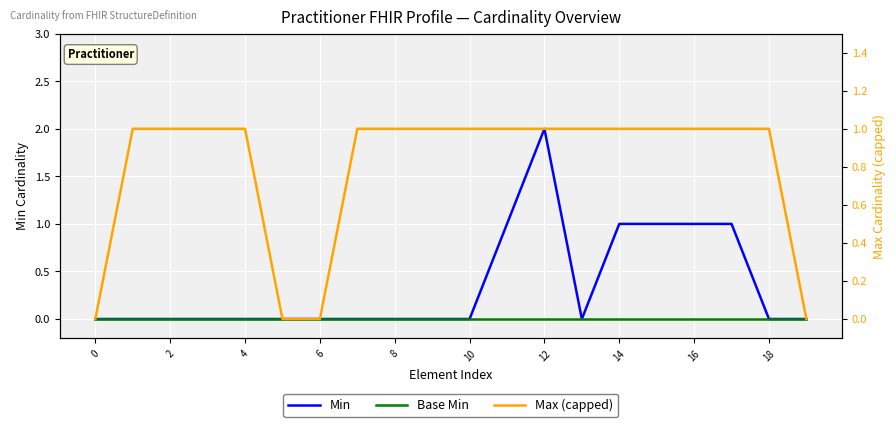

What is the label of the 7th point from the right?

13